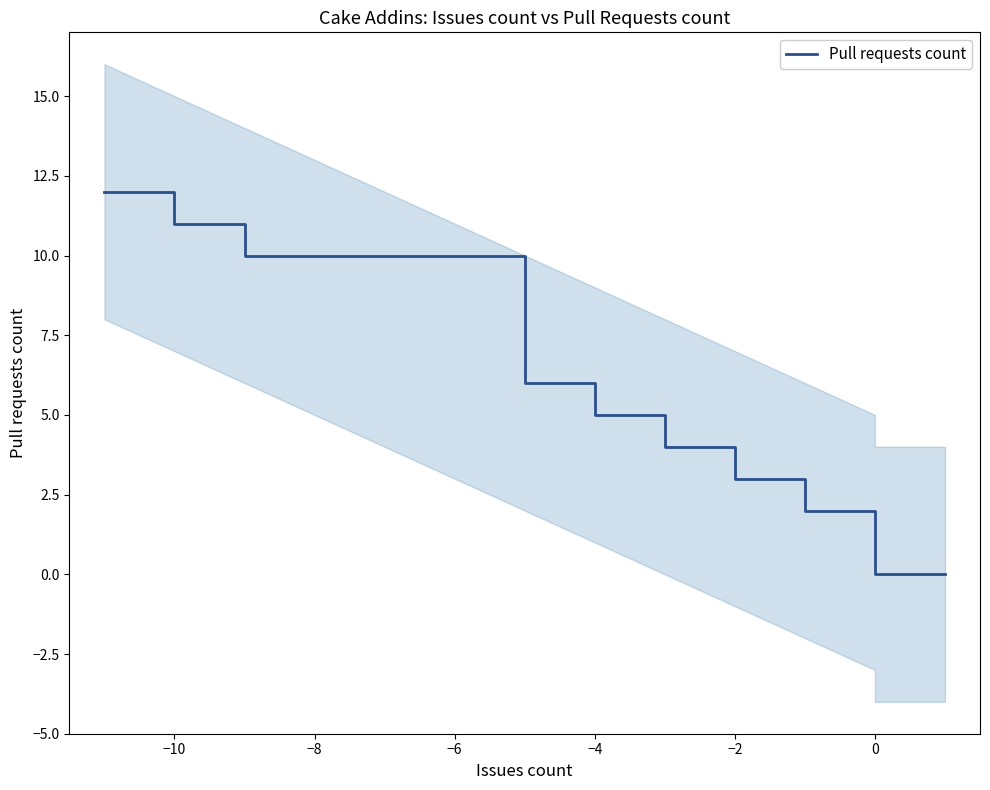

Count the number of data series in this chart.

1